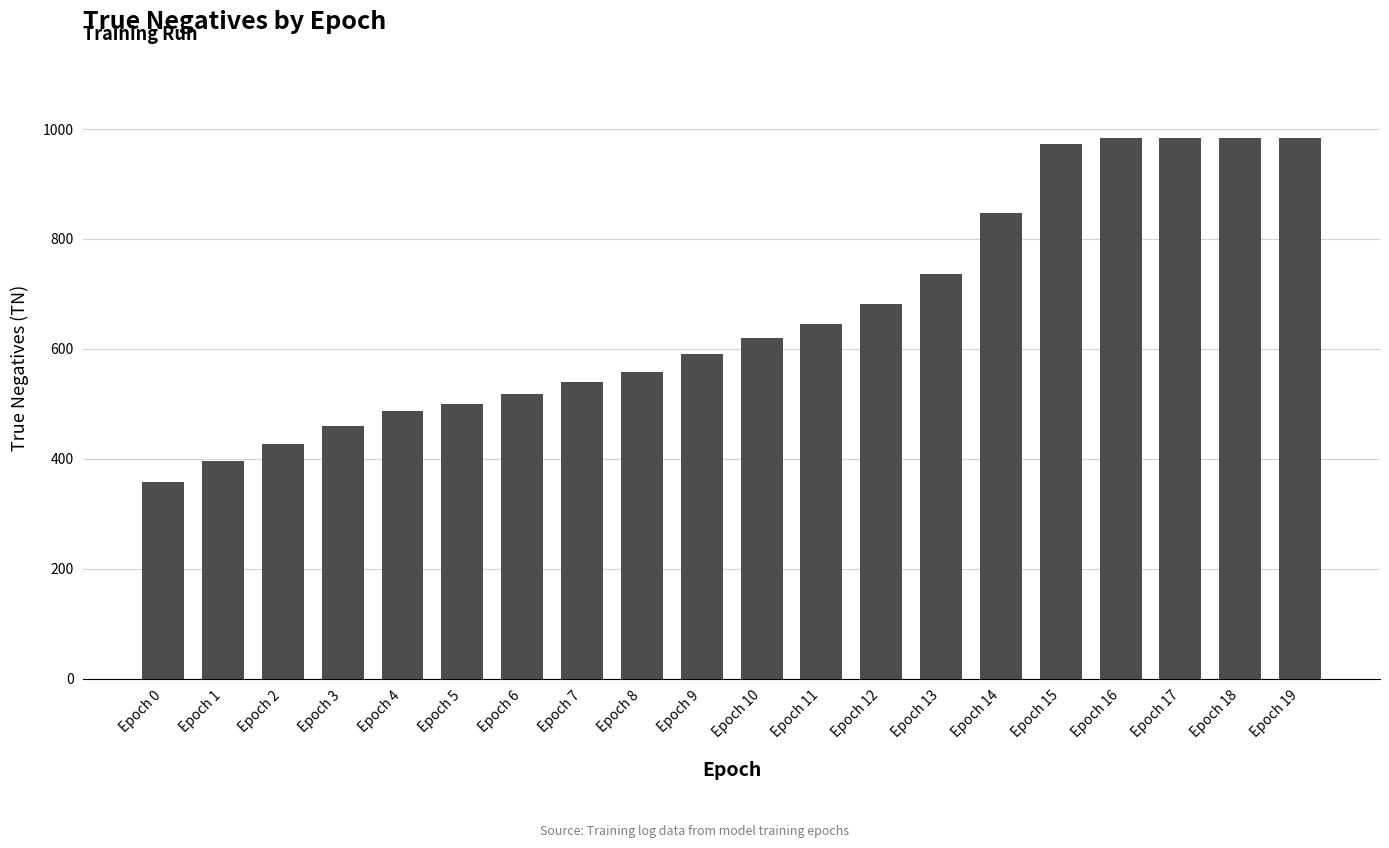

Does the chart contain any negative values?

No